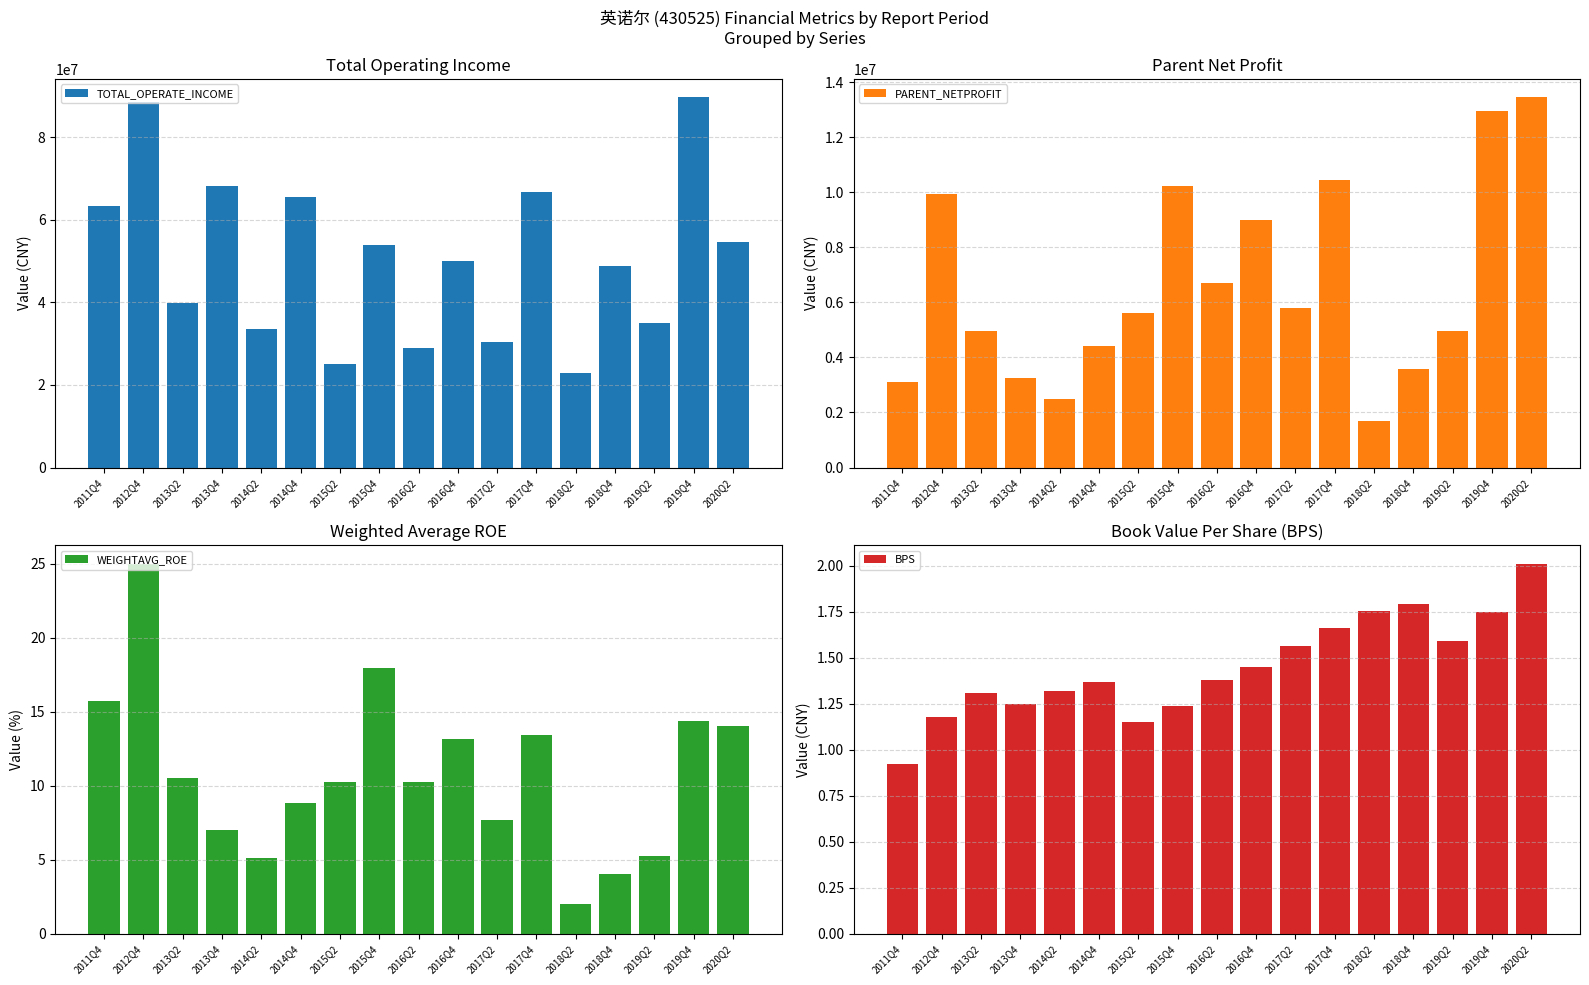

At how many categories does at least one series exceed 73461323?

2